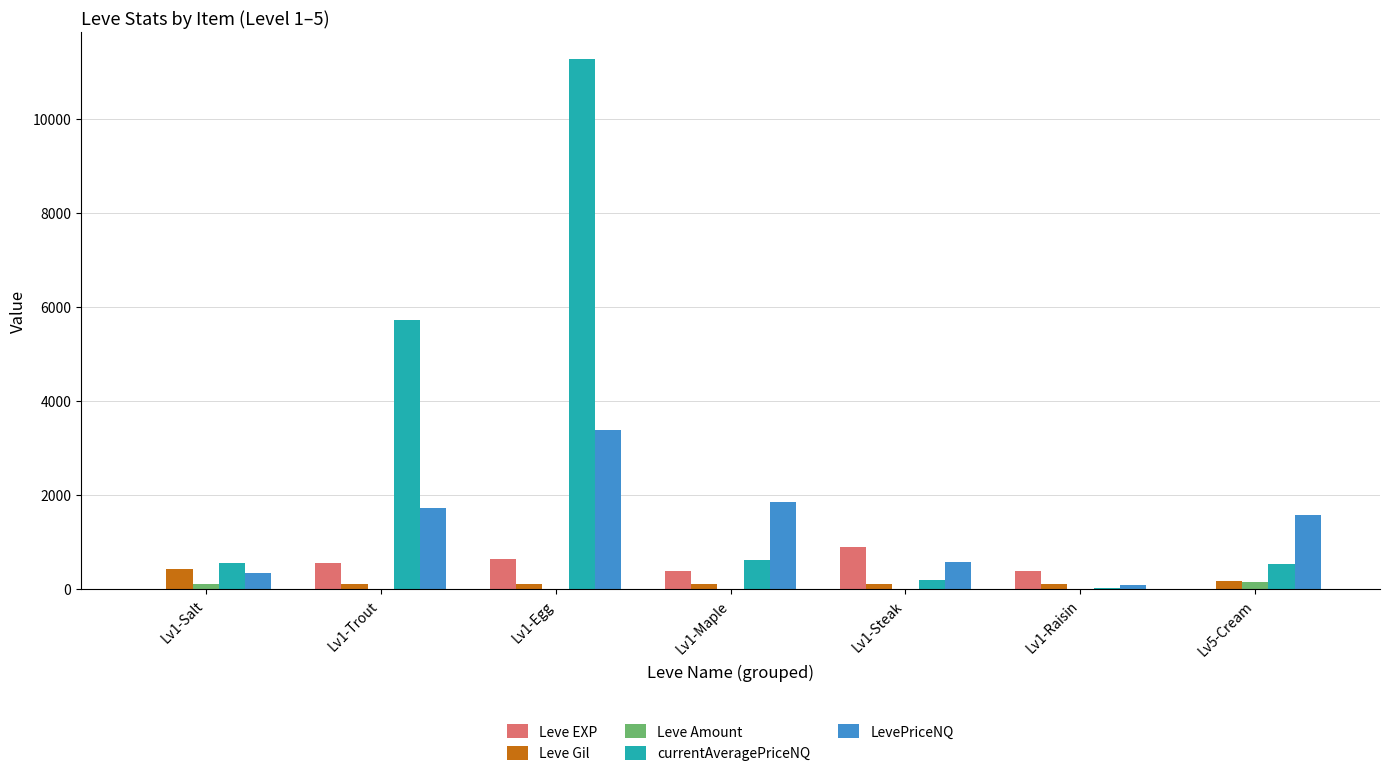

Which category has the highest value in the Leve EXP series?

Lv1-Steak